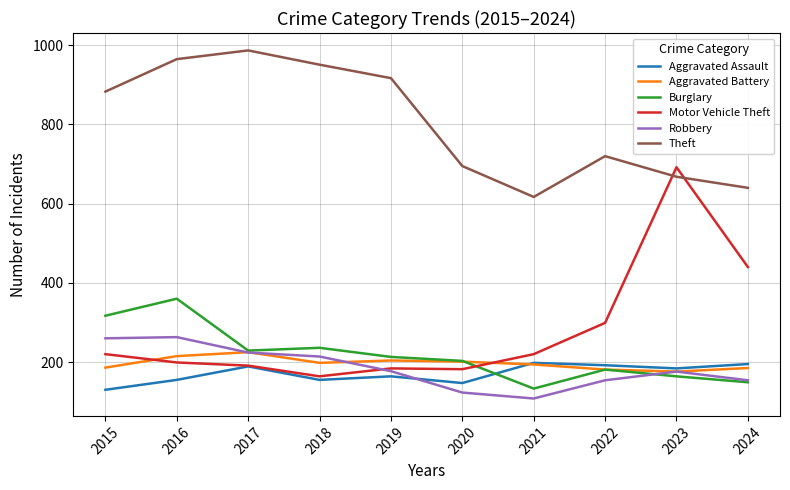

How many series are shown in this chart?

6